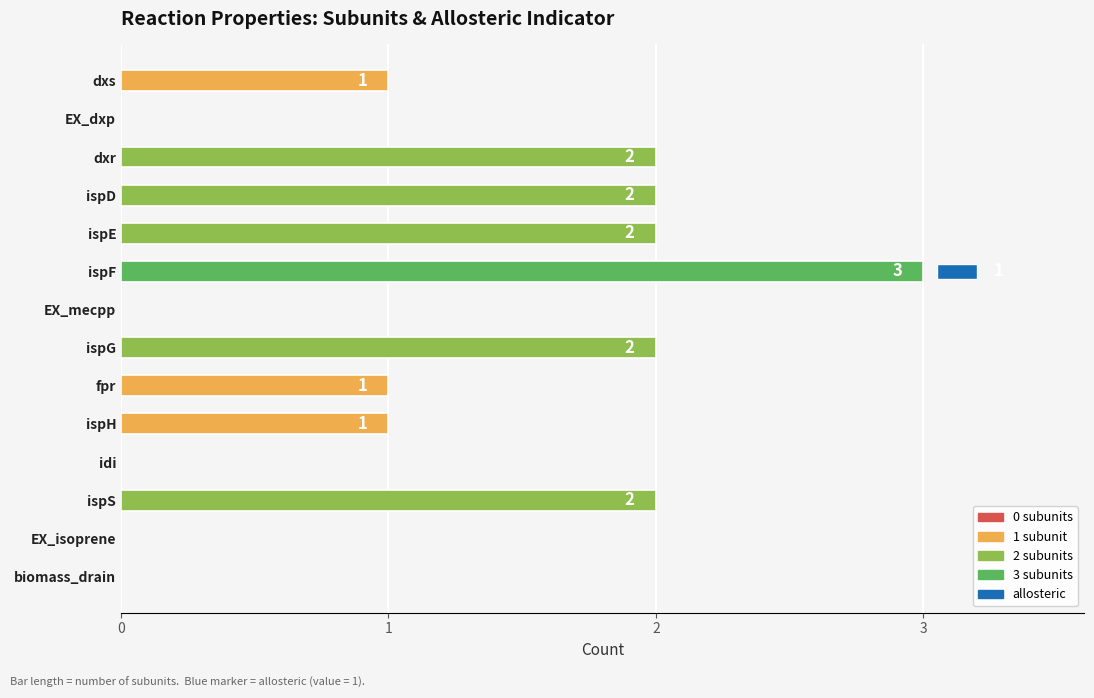

Approximately how many times larger is the value at ispH compared to dxr?

0.5